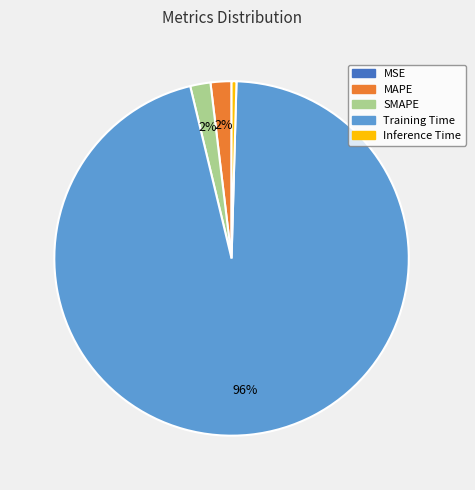

To the nearest percent, what is the difference between the MAPE and Training Time slice percentages?

94%